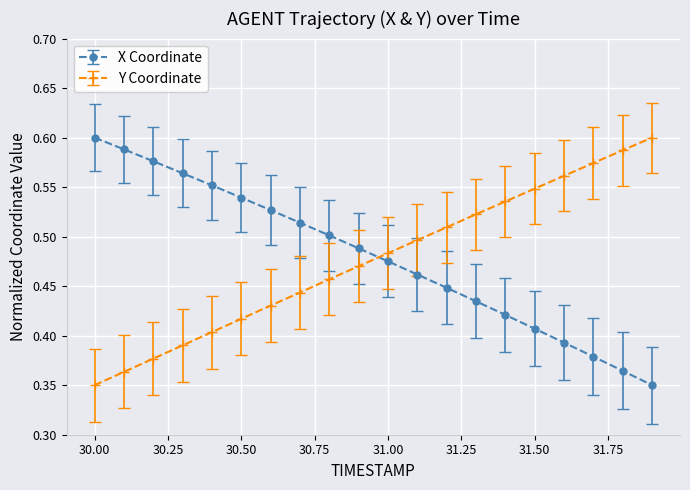

At how many categories does at least one series exceed 0?

20